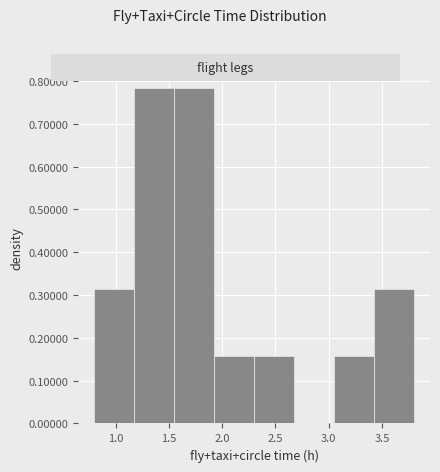

Reading left to right, transcribe this chart: for each bar, give the range it covers on the x-axis and its height. Neither the bar edges nor the heights are printed on the chart, so give them approximately, as read against the axes.

0.800 to 1.175: 0.31
1.175 to 1.550: 0.78
1.550 to 1.925: 0.78
1.925 to 2.300: 0.16
2.300 to 2.675: 0.16
2.675 to 3.050: 0
3.050 to 3.425: 0.16
3.425 to 3.800: 0.31